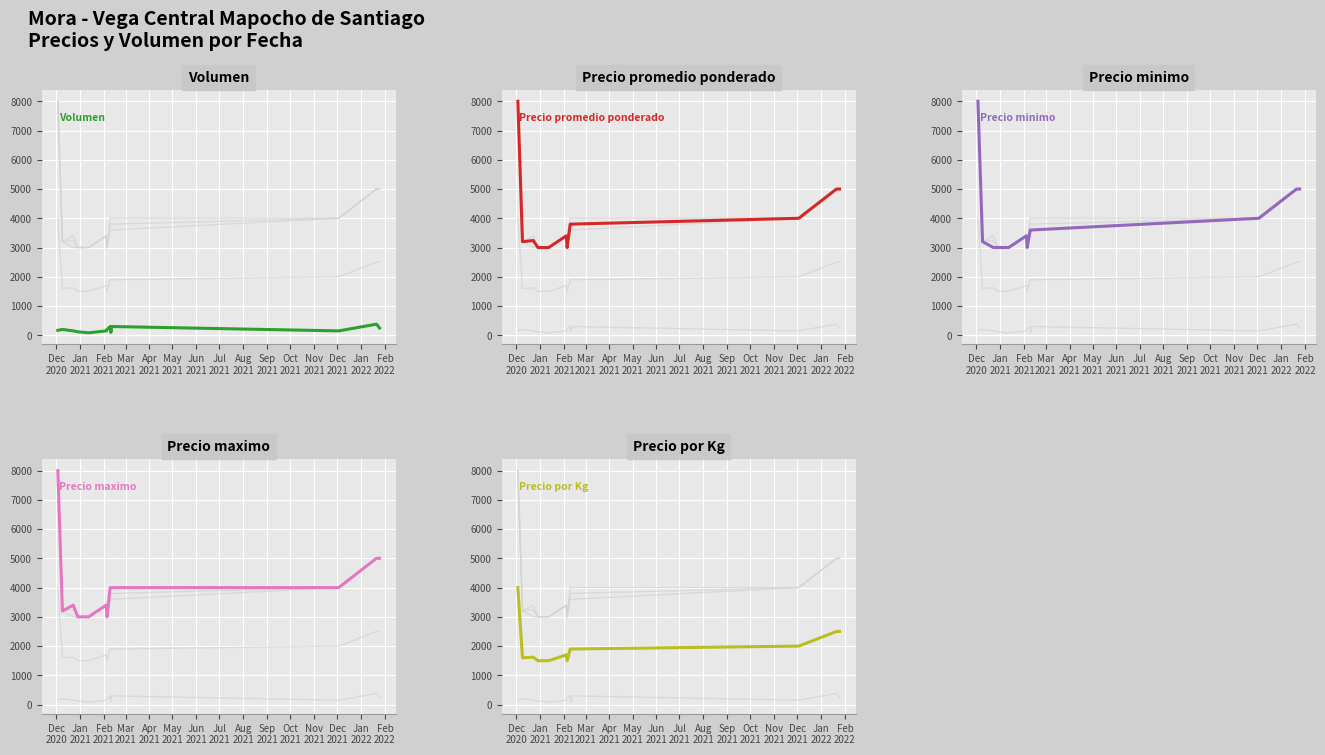

Which series has the largest total across all categories?

Precio maximo